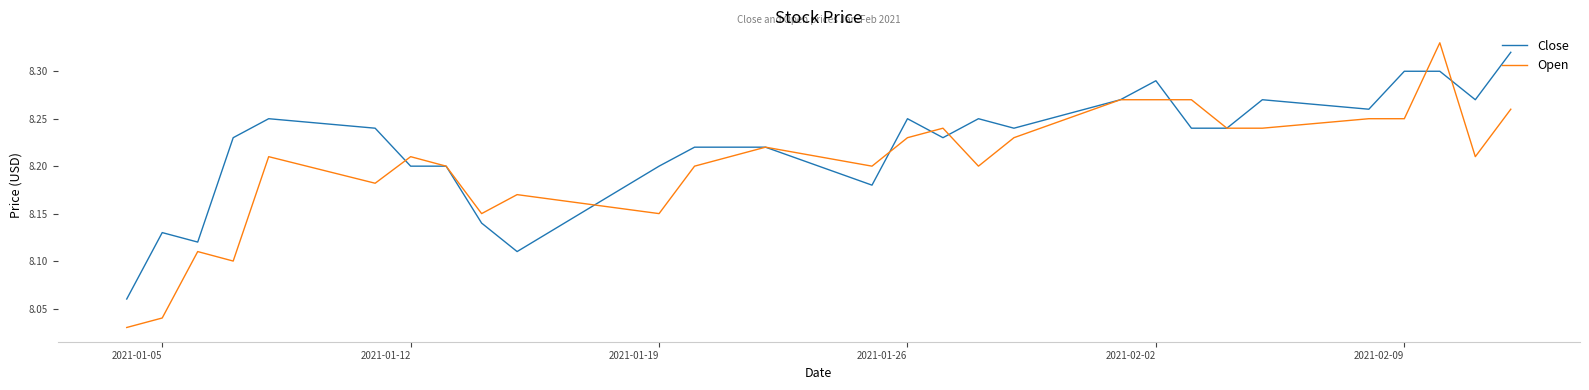

List the series in order of their overall mean, lowest first.

Open, Close